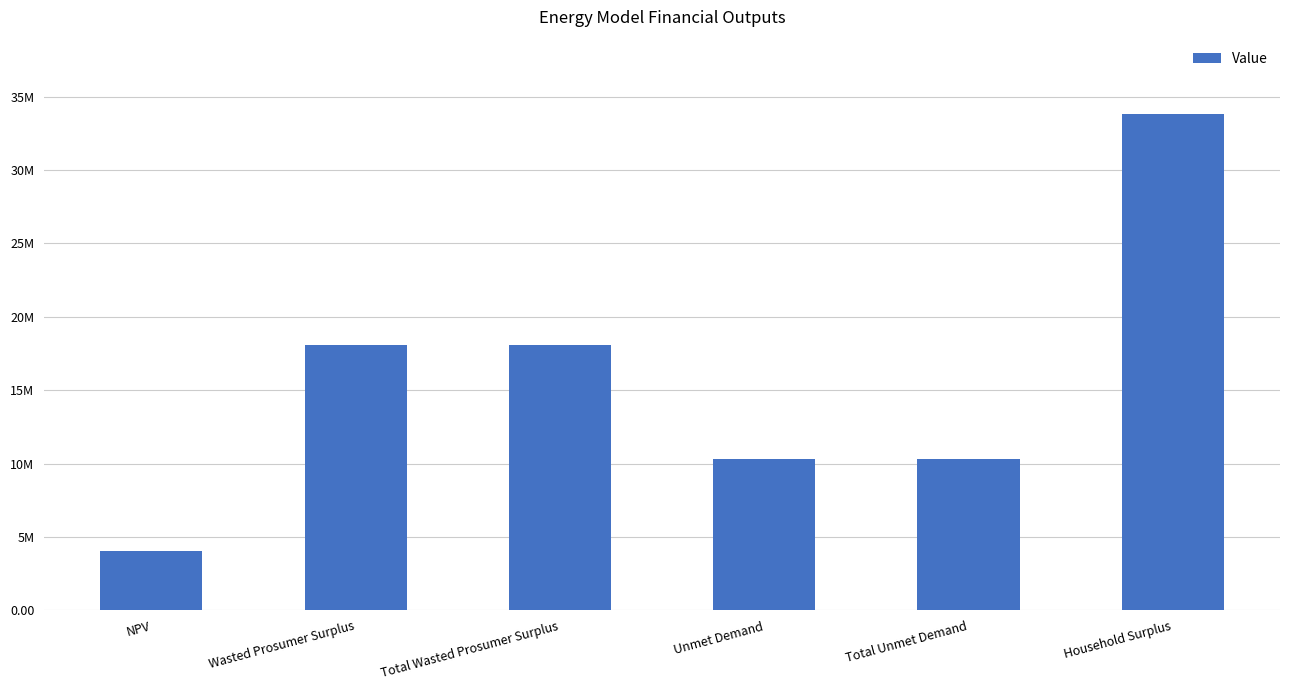

Rank the categories by value from lowest to highest.

NPV, Unmet Demand, Total Unmet Demand, Wasted Prosumer Surplus, Total Wasted Prosumer Surplus, Household Surplus